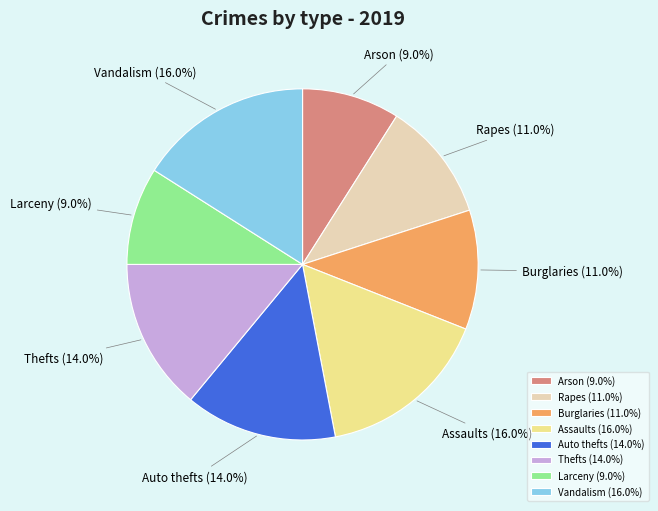

Is there a majority slice in this chart?

No